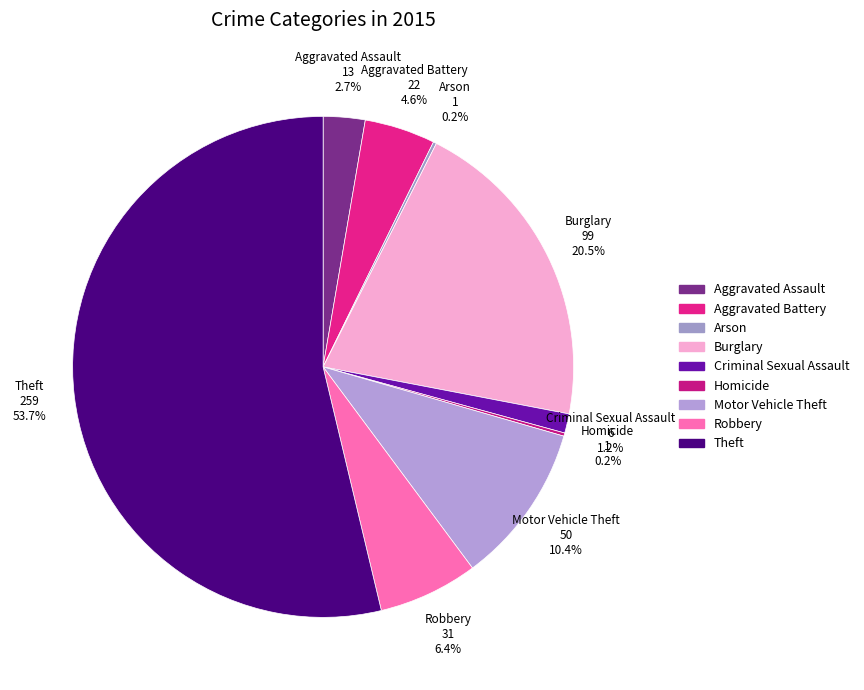

Between Theft 259 53.7% and Burglary 99 20.5%, which is larger?

Theft 259 53.7%